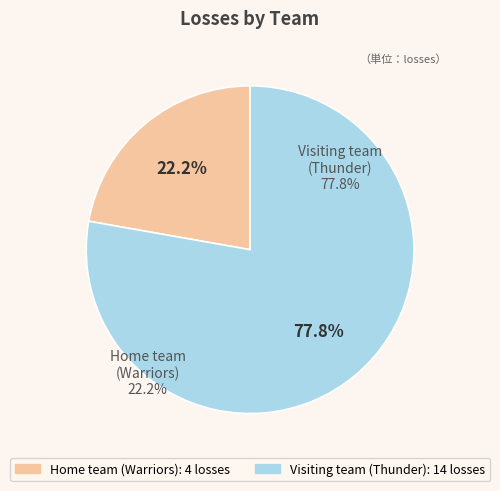

To the nearest percent, what portion does Visiting team (Thunder) represent?

78%